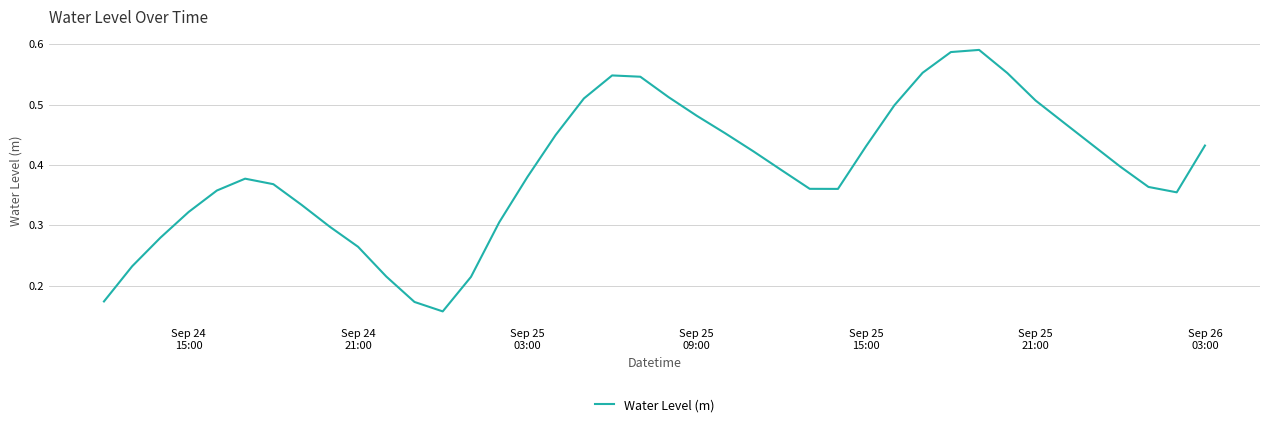

What is the value of the 24th point from the left?

0.4